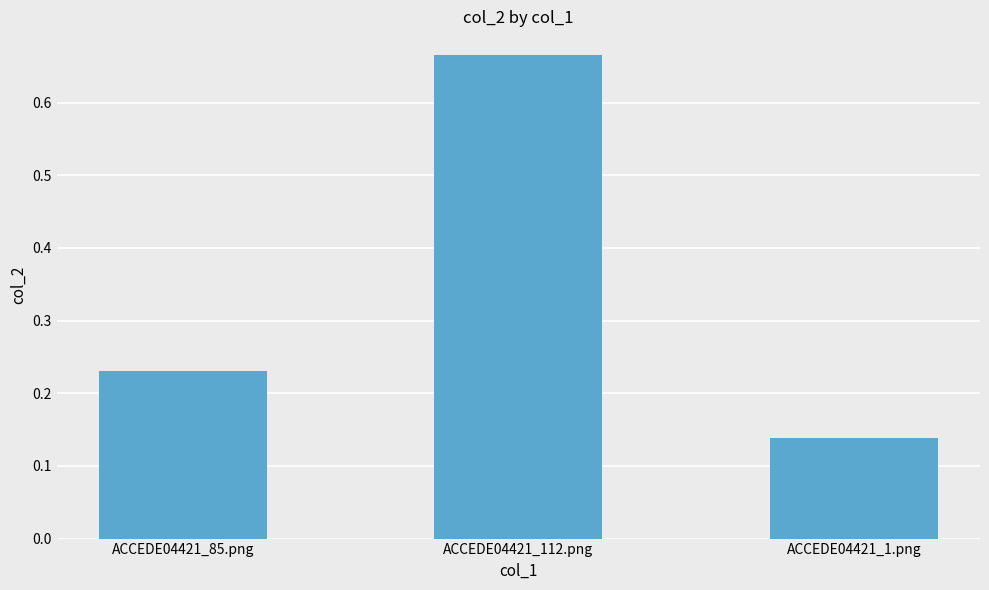

List the labels in order of value, largest first.

ACCEDE04421_112.png, ACCEDE04421_85.png, ACCEDE04421_1.png